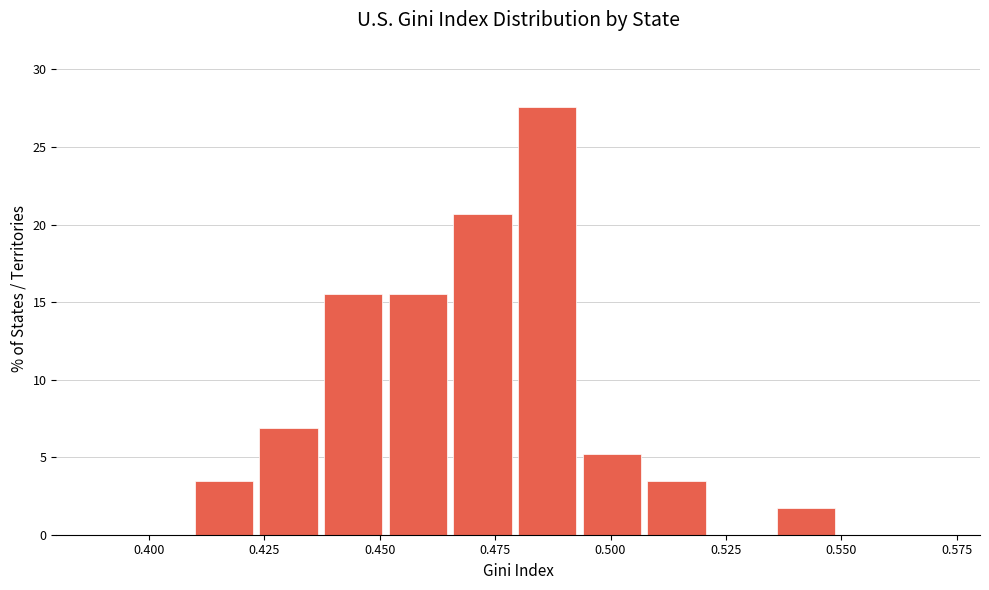

Read against the x-axis, roughly where is the centre of the tallest bar?

0.485